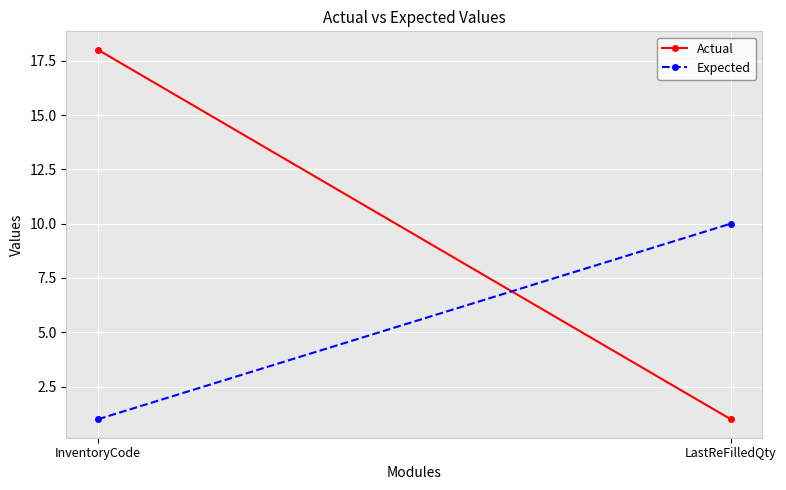

What is the label of the 1st point from the left?

InventoryCode